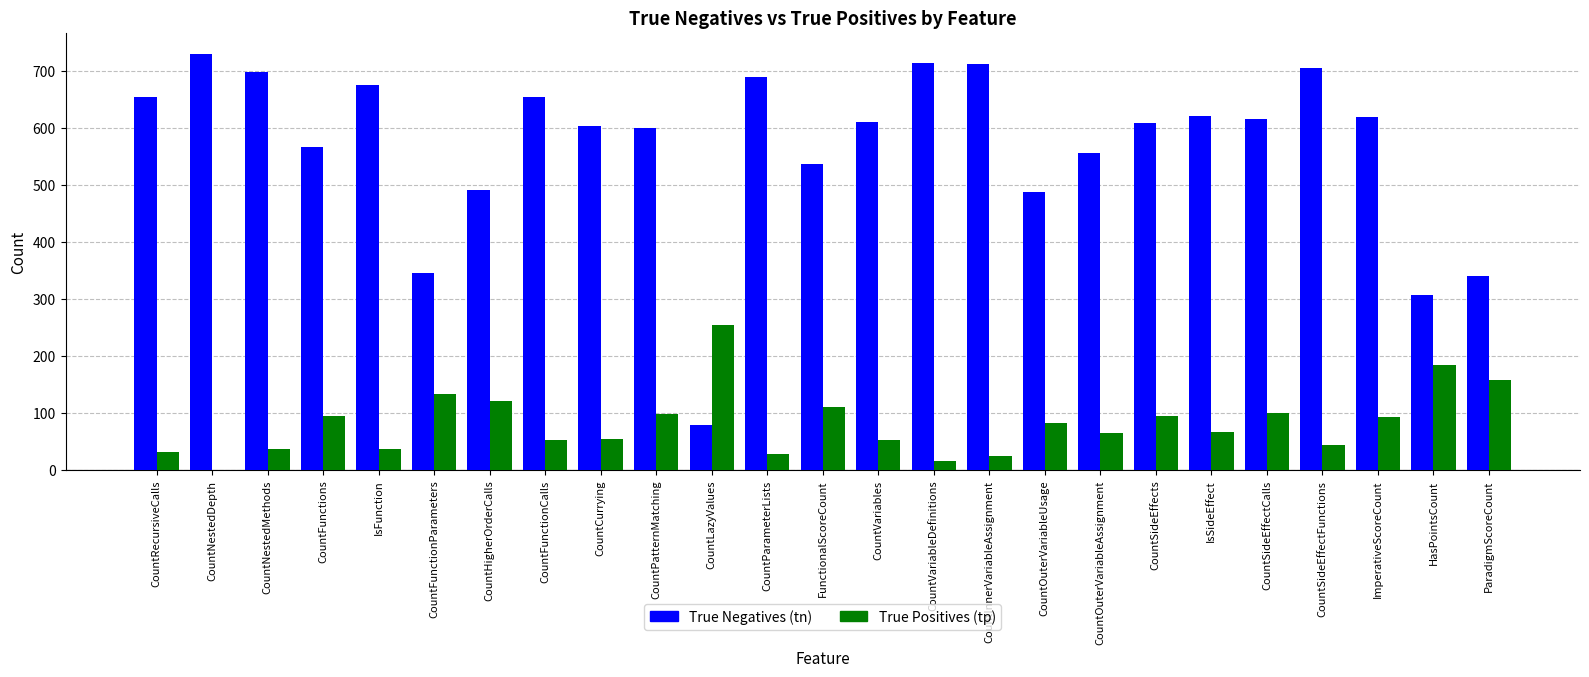

Is it true that True Positives (tp) equals 54 at CountVariables?

True